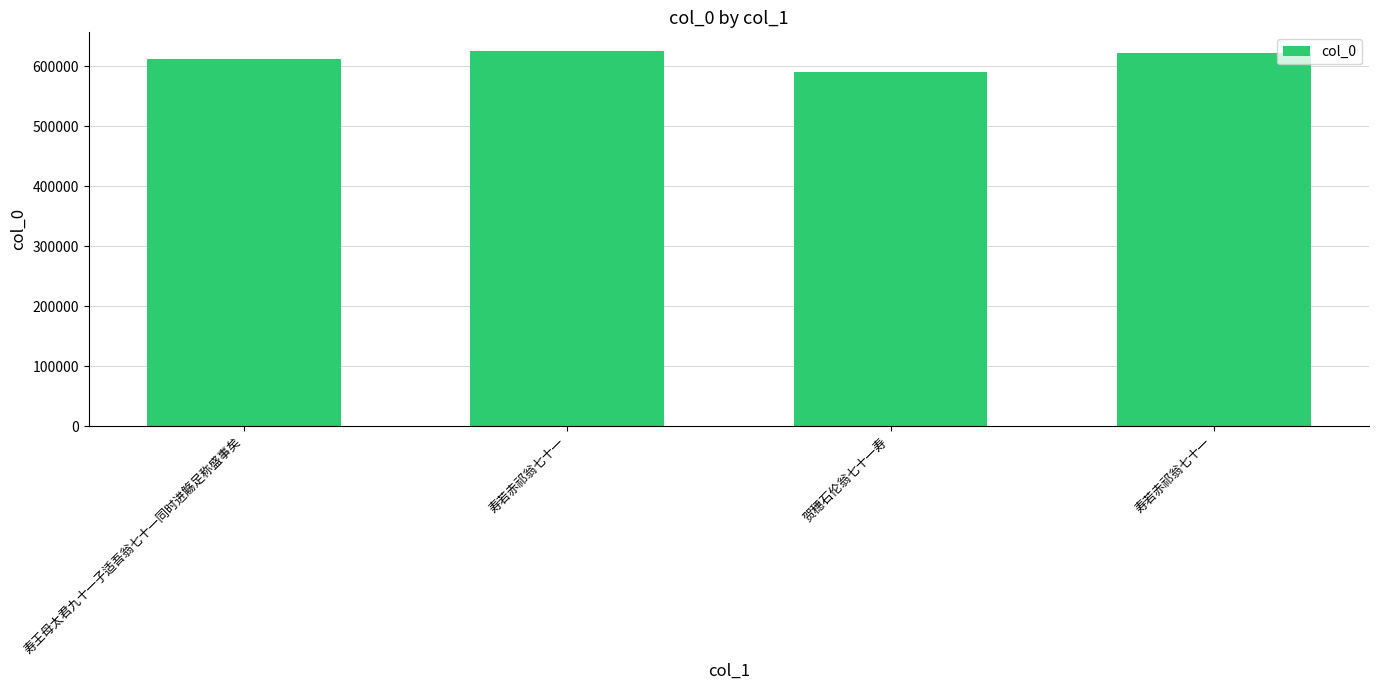

How many categories are shown in the chart?

4